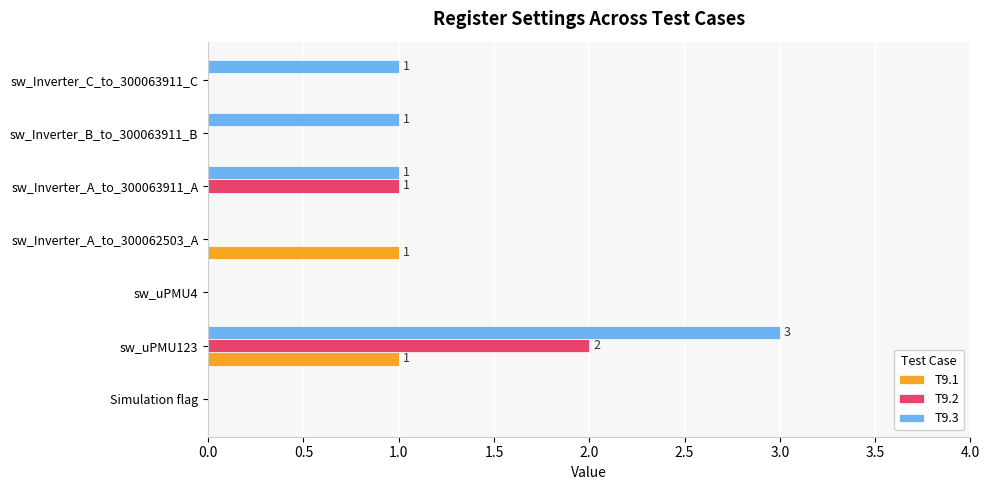

True or false: T9.2 has a value of -1 at sw_uPMU4.

False